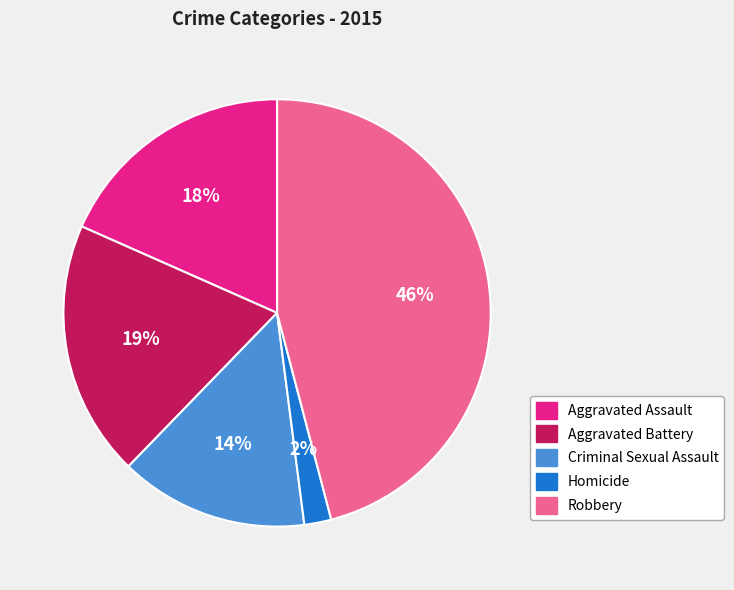

To the nearest percent, what is the difference between the Robbery and Homicide slice percentages?

44%